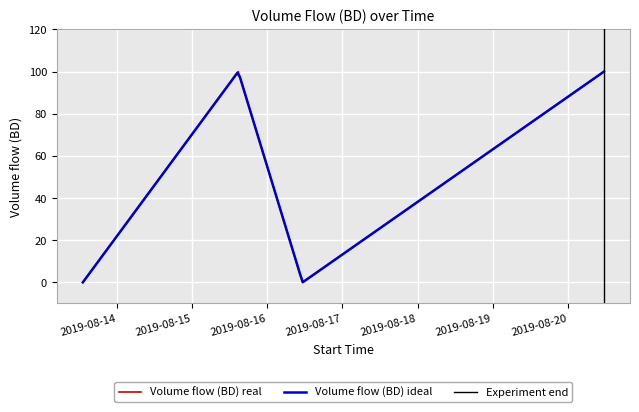

What is the average value?

50